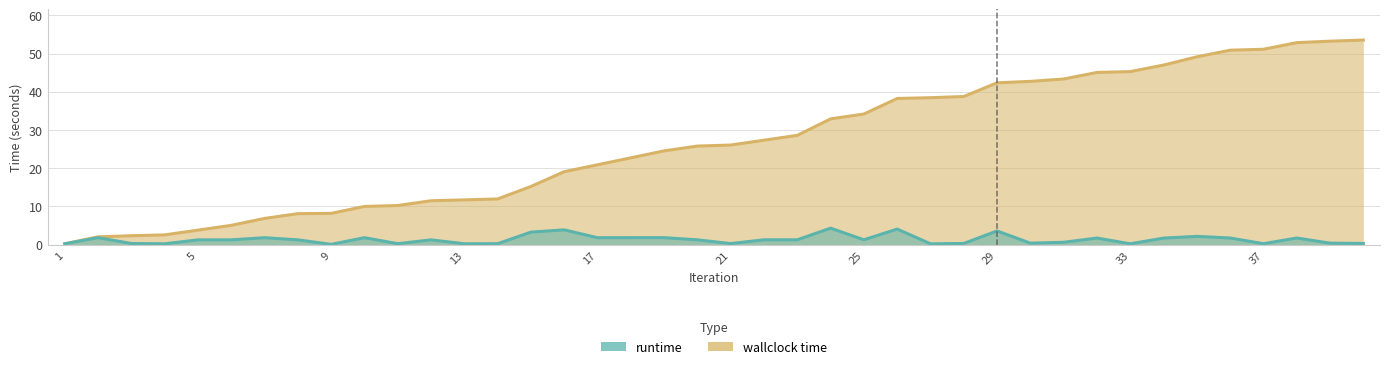

What is the sum of the runtime values at 26 and 3?

4.4